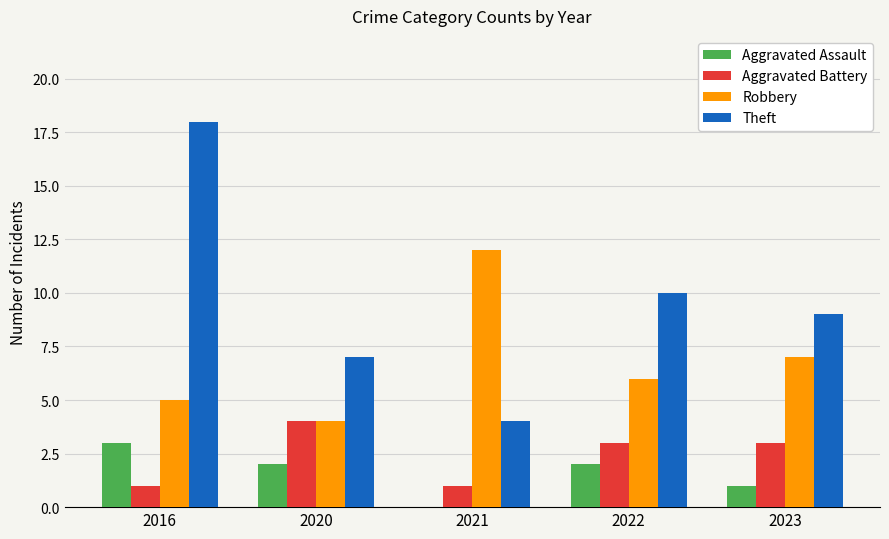

Is it true that Aggravated Battery equals 1 at 2021?

True